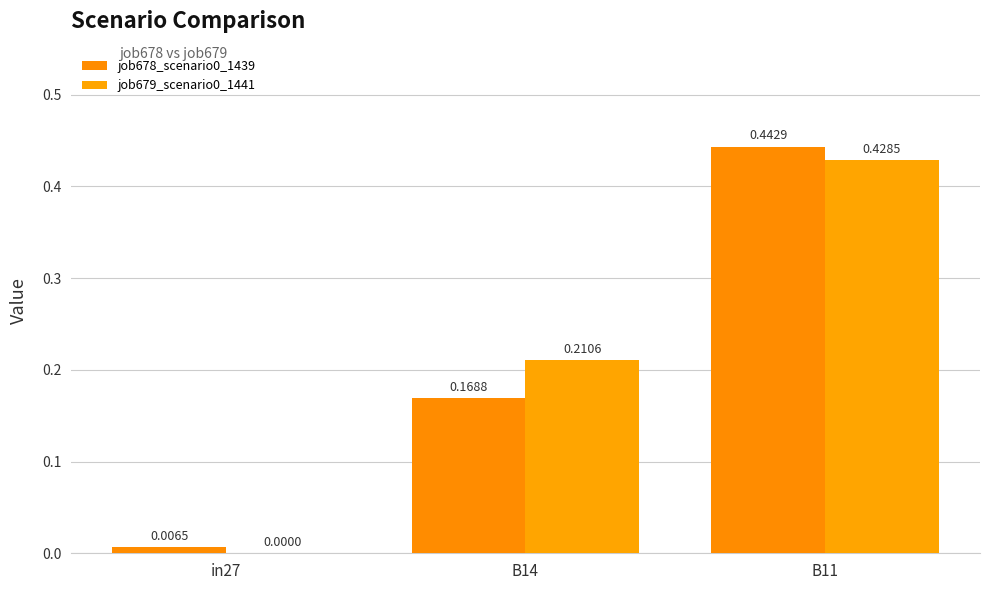

Which series has the largest range (max minus min)?

job678_scenario0_1439